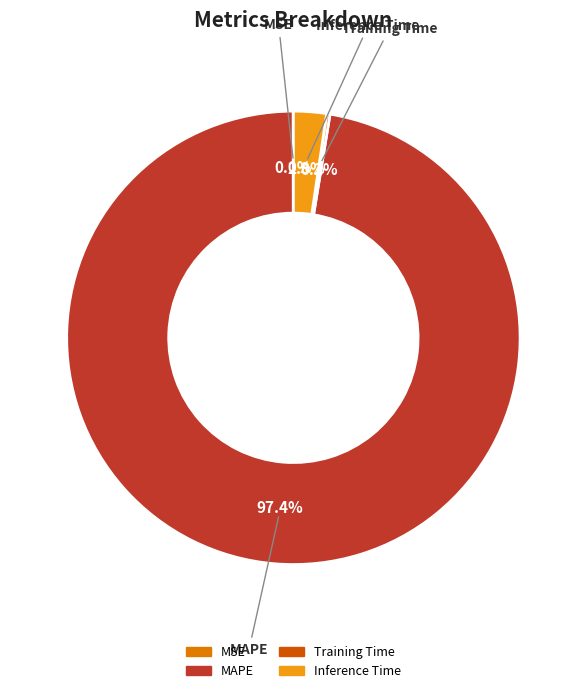

Is the sum of Inference Time and MAPE greater than half?

Yes